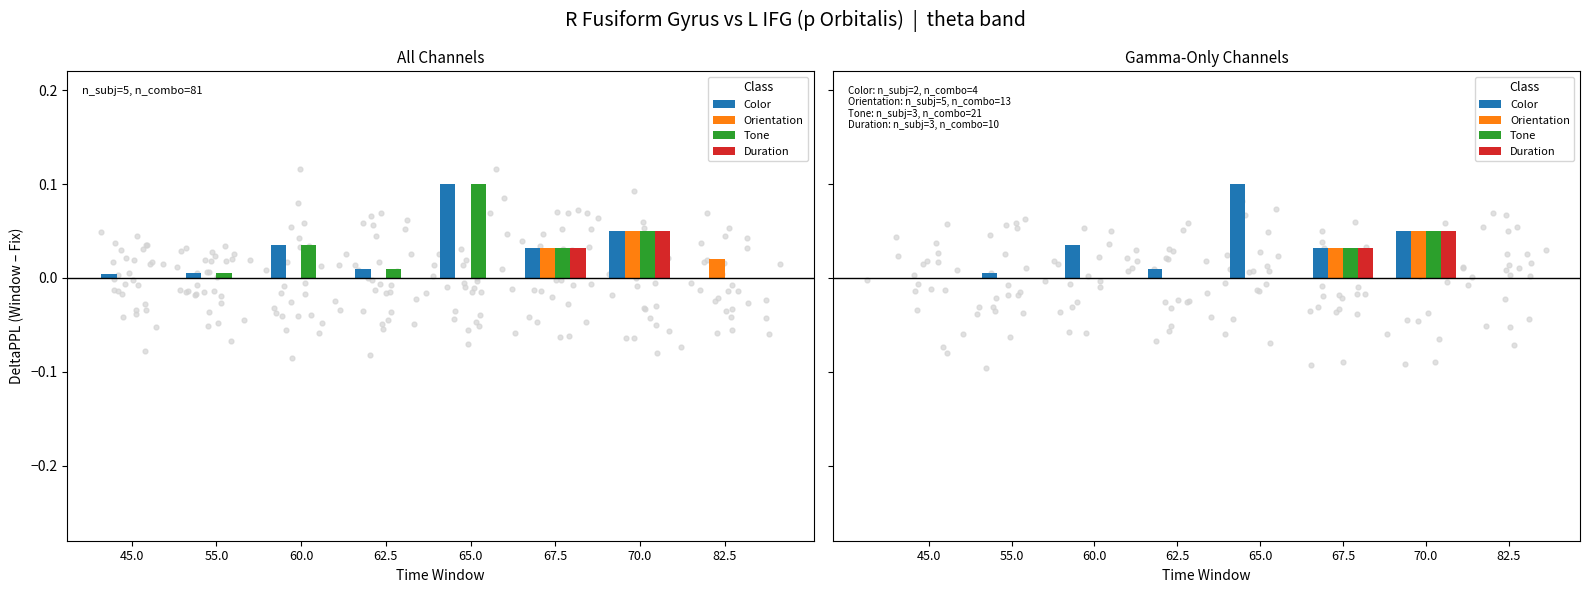

At which category is the sum across all series the highest?

70.0